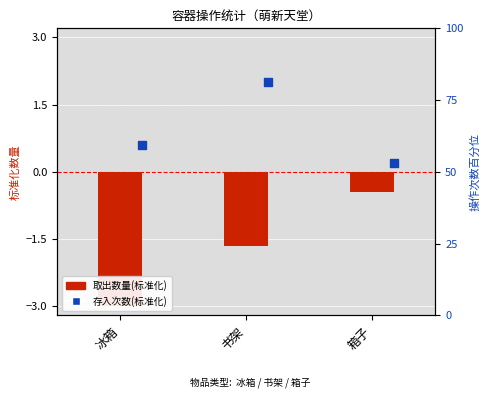

At which category is the sum across all series the highest?

书架